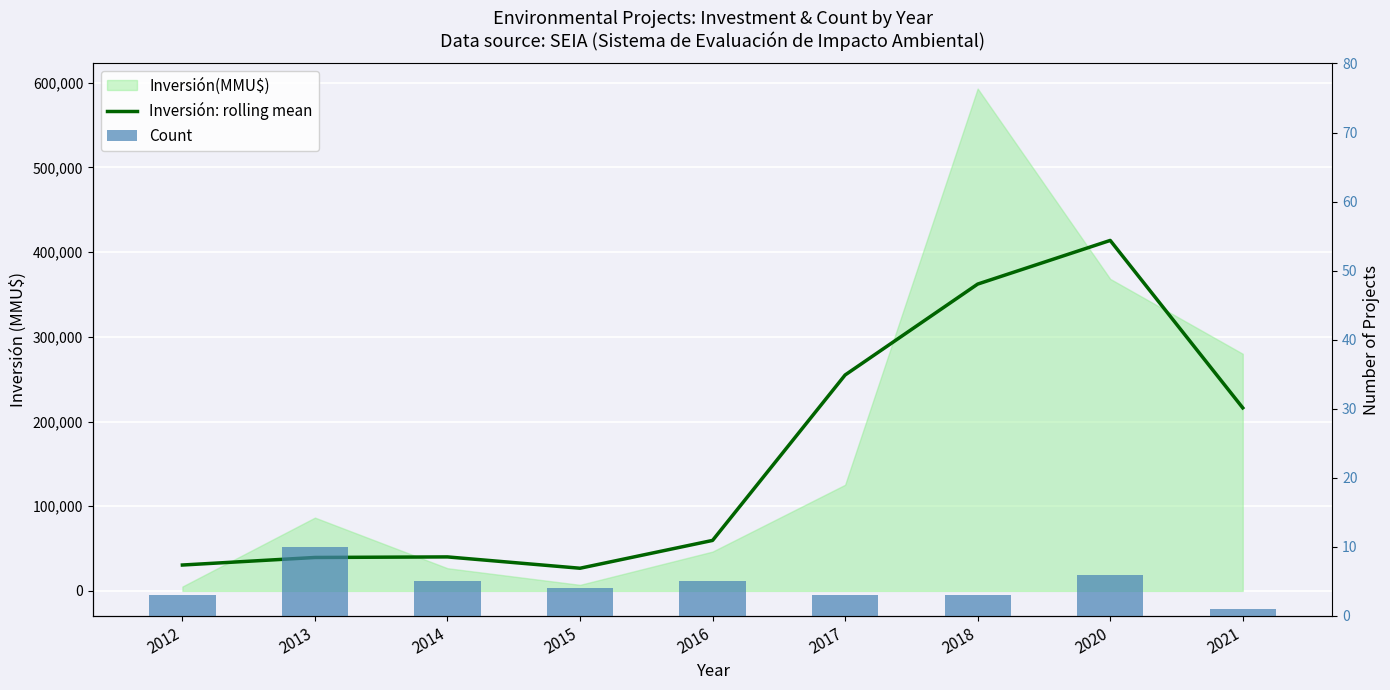

List the labels in order of Inversión: rolling mean value, smallest first.

2015, 2012, 2013, 2014, 2016, 2021, 2017, 2018, 2020